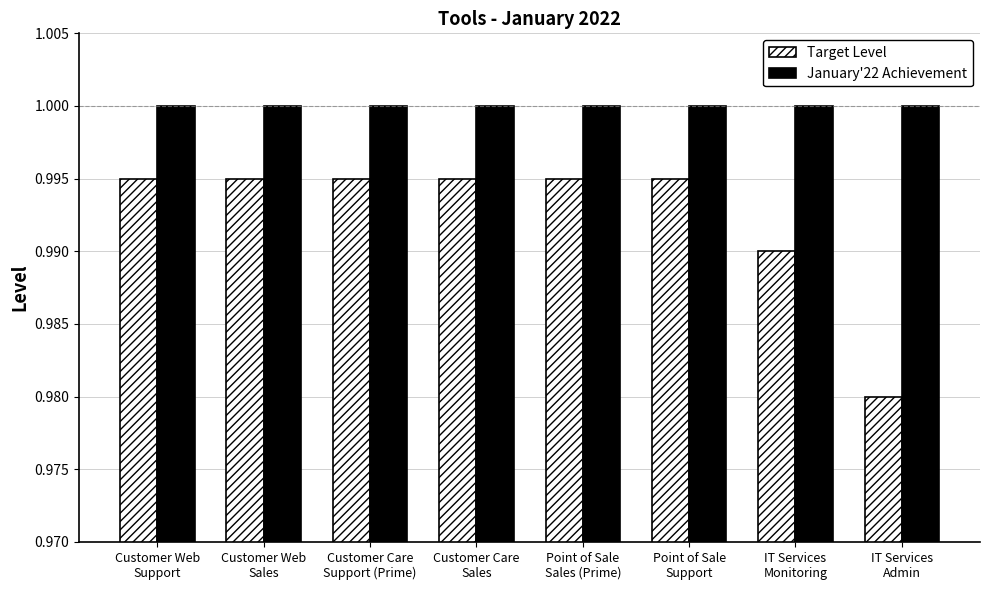

At how many categories does at least one series exceed 0?

8